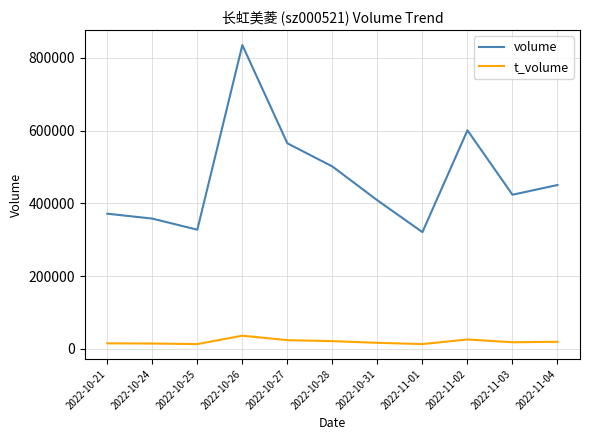

Rank the series by their maximum value, from lowest to highest.

t_volume, volume